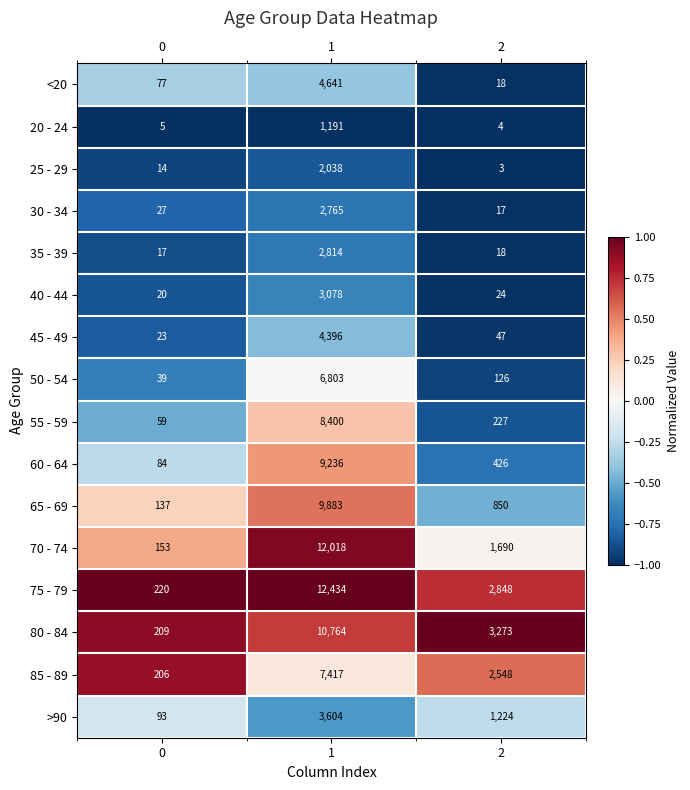

How many distinct data groups are displayed?

16